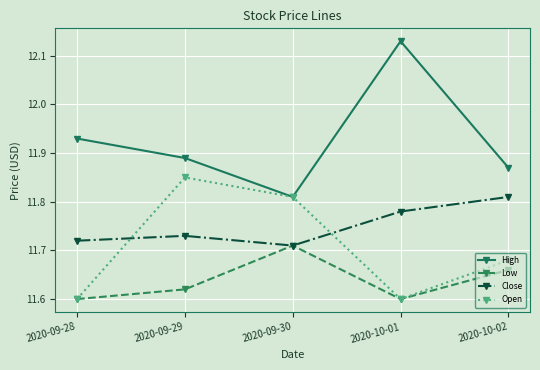

True or false: Low and High cross at least once.

False